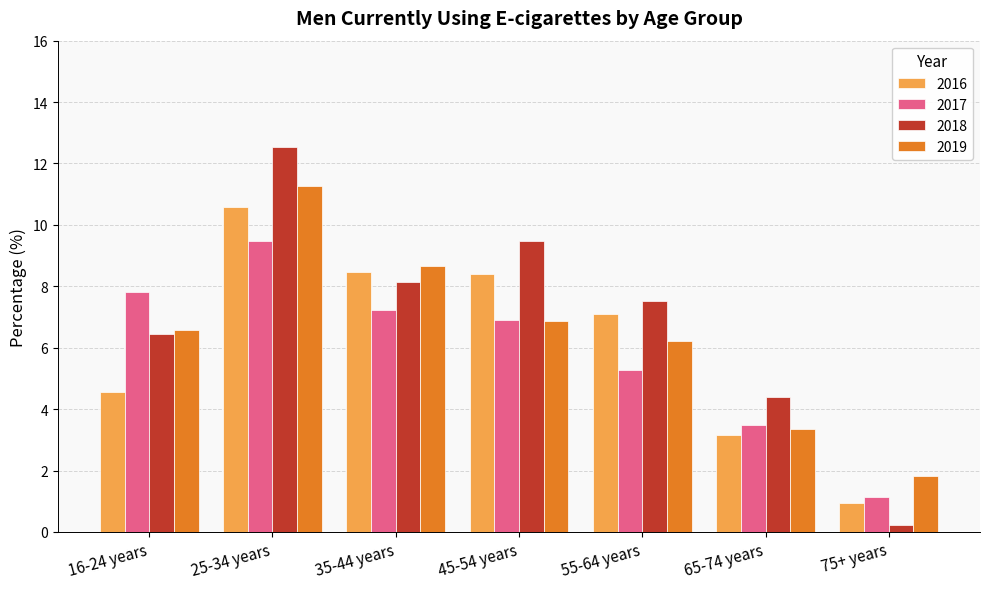

What is the difference between the maximum and second lowest values in the 2019 series?

7.9